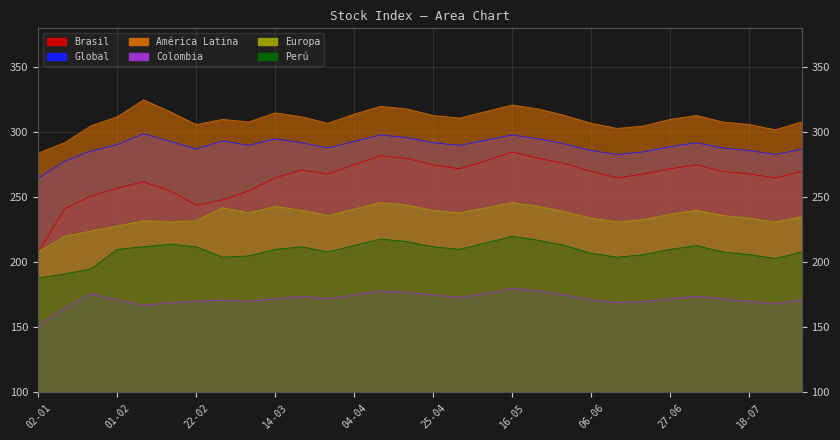

Does the chart have visible grid lines?

Yes